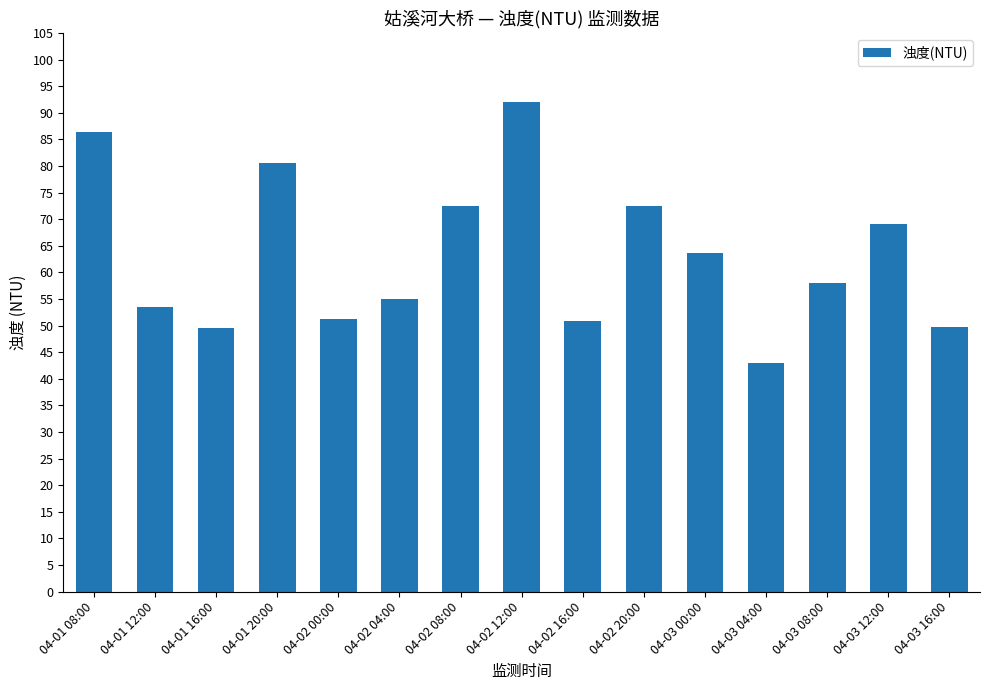

What is the average value?

63.1